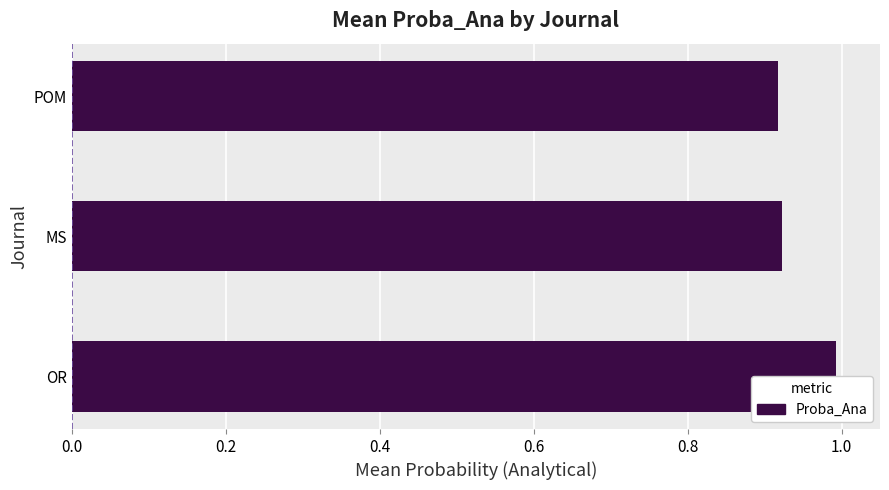

Does the chart contain any negative values?

No